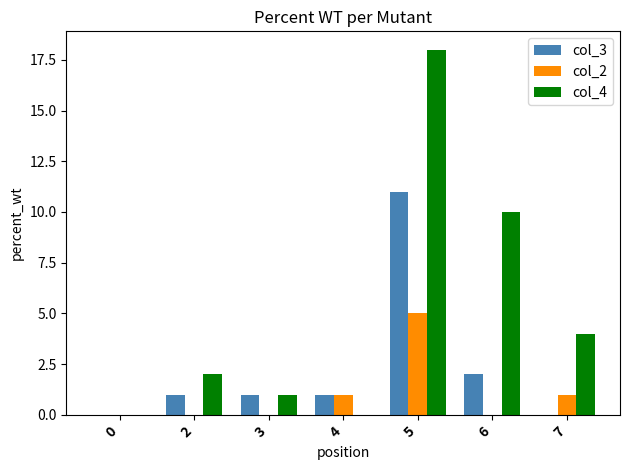

What are all the series names shown in the legend?

col_3, col_2, col_4